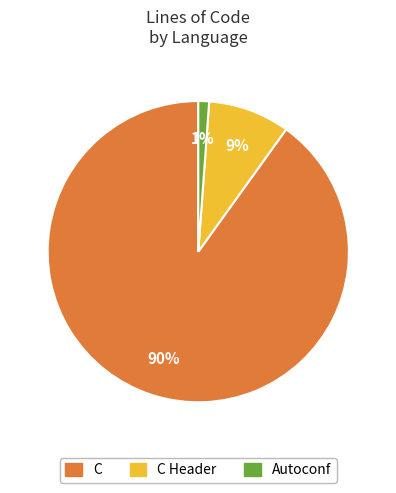

Rank the categories by value from highest to lowest.

C, C Header, Autoconf